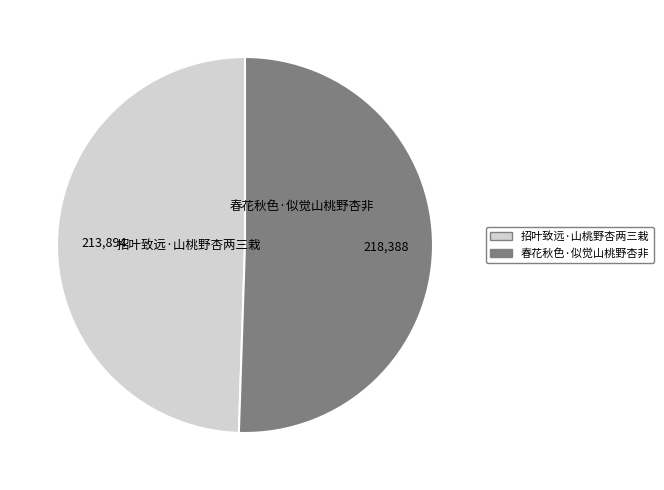

The 招叶致远·山桃野杏两三栽 slice represents 49% of the pie. True or false?

True